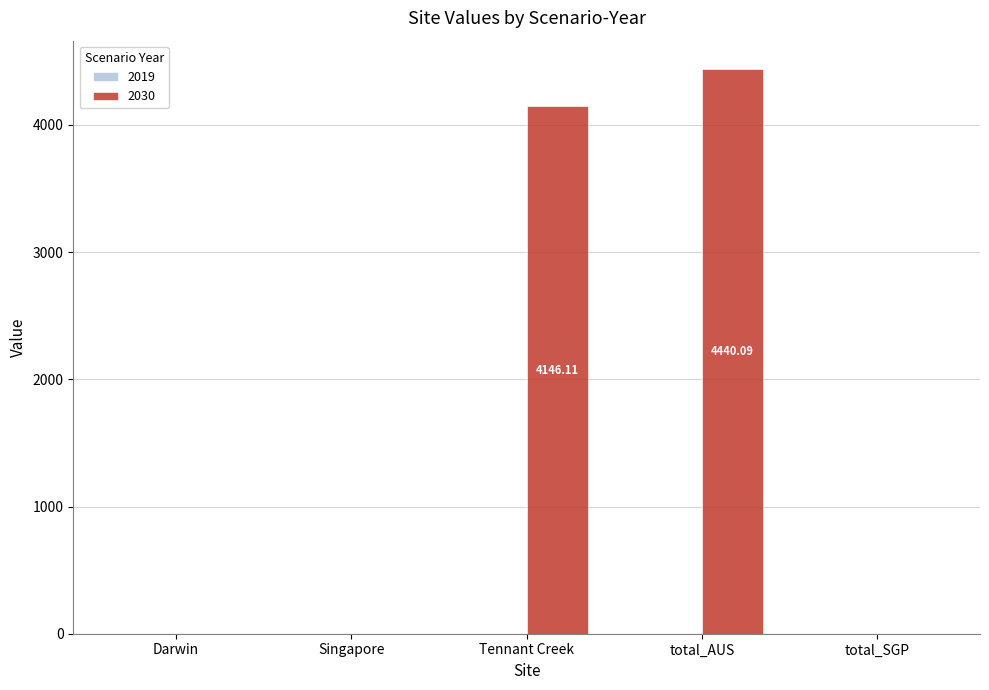

What is the change in value from Tennant Creek to total_AUS?

+294.0